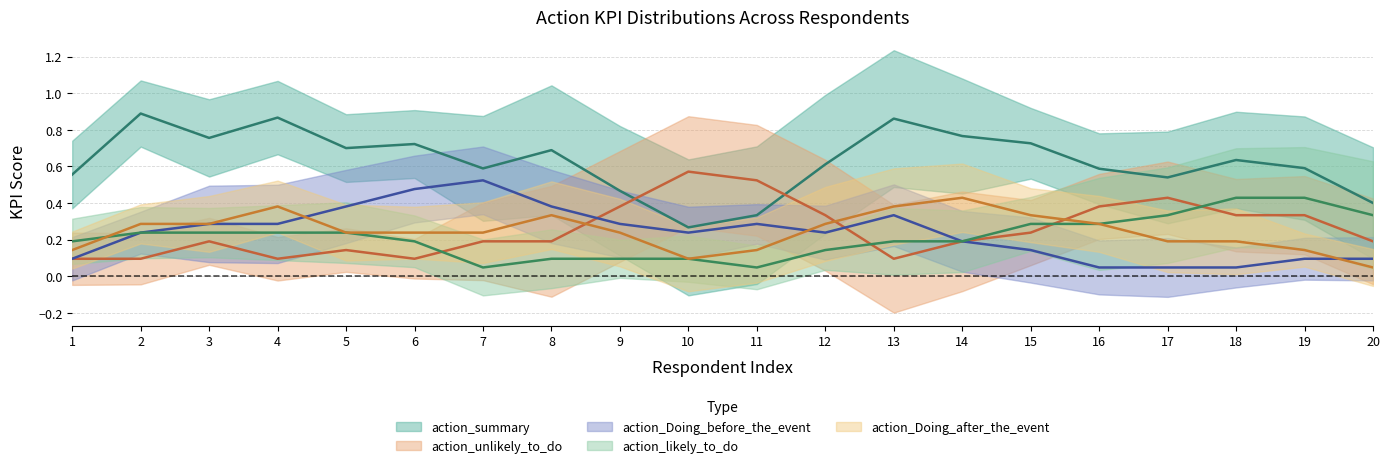

What are all the series names shown in the legend?

action_summary, action_unlikely_to_do, action_Doing_before_the_event, action_likely_to_do, action_Doing_after_the_event